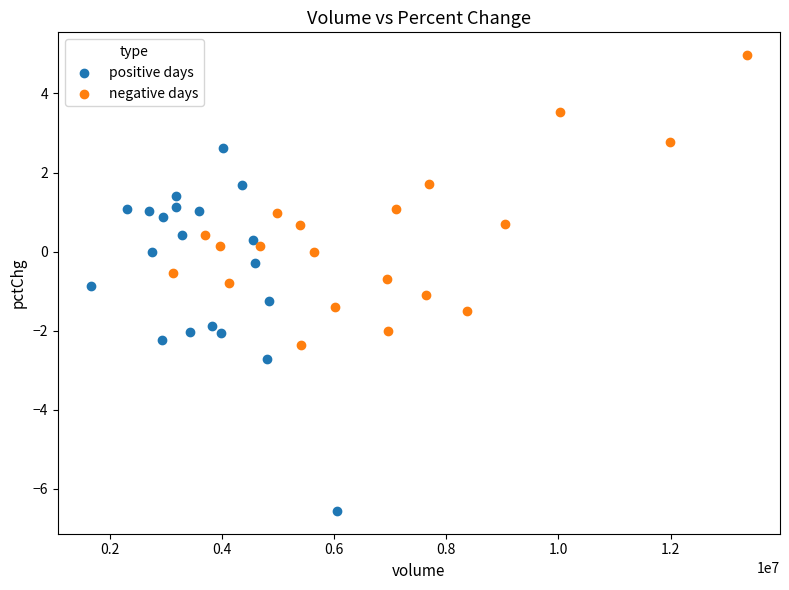

Which series reaches the maximum Y coordinate?

negative days